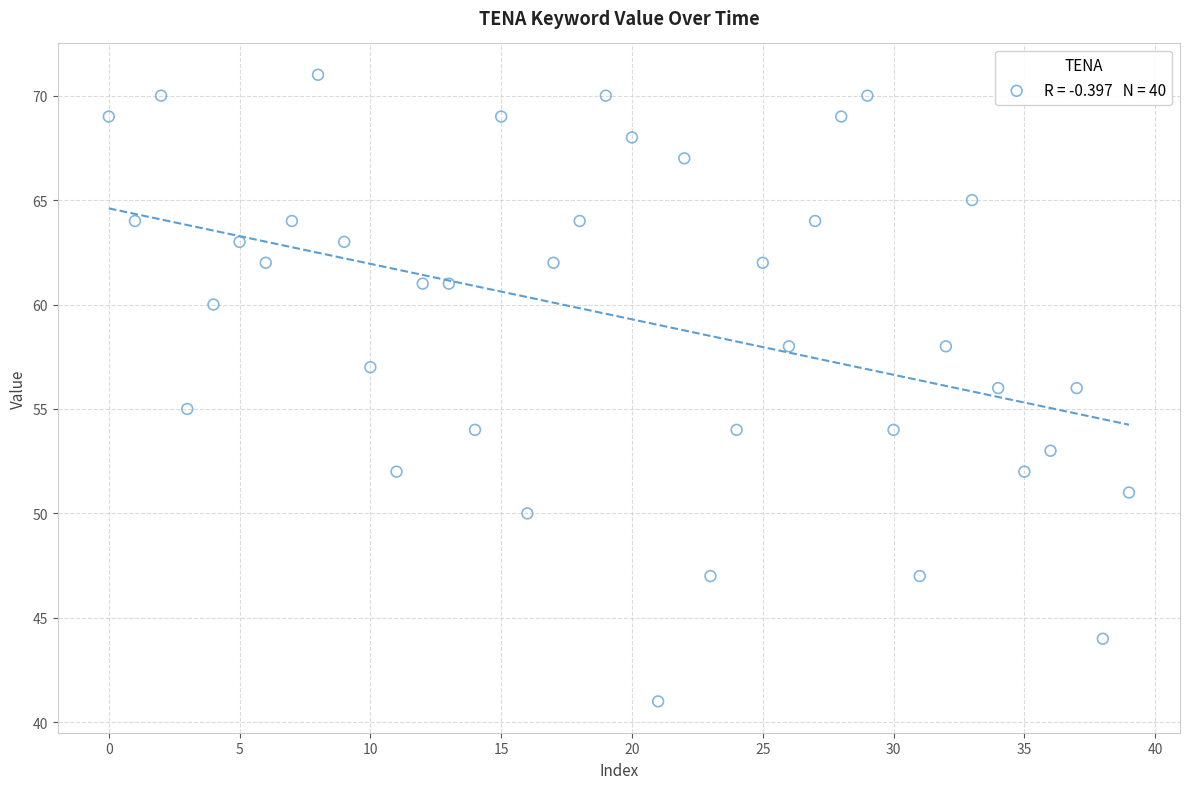

What is the range of Y values (max minus min)?

30